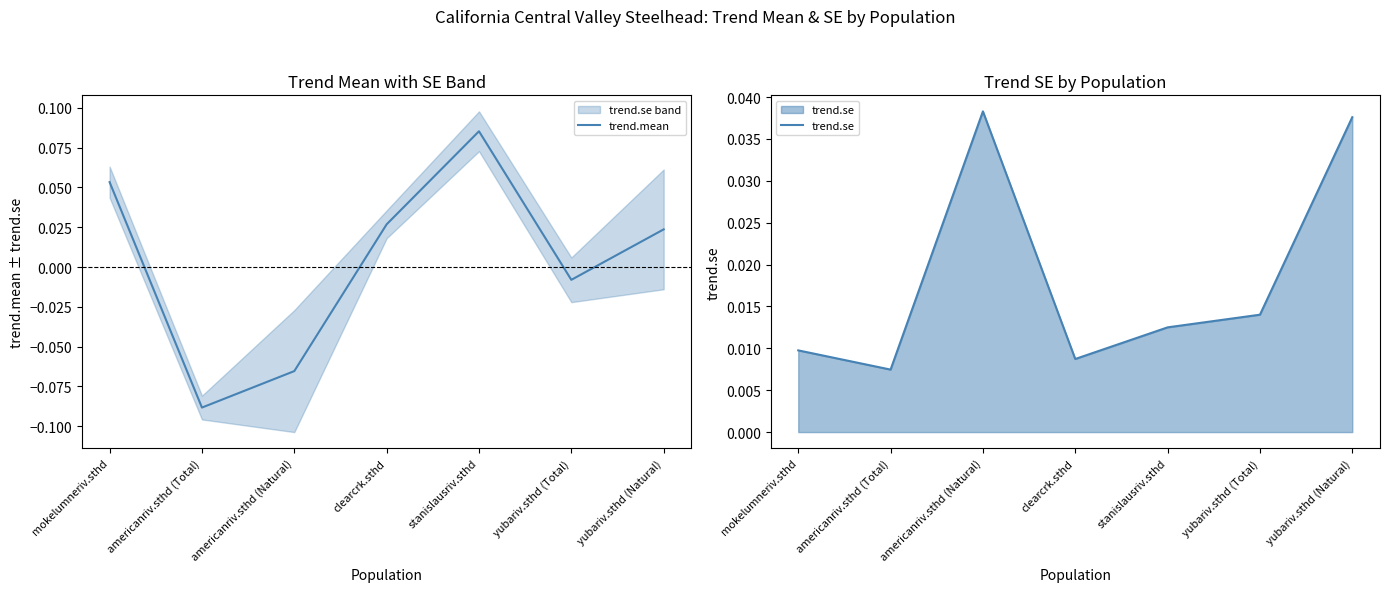

How many intersections are there between trend.mean and trend.se?

3